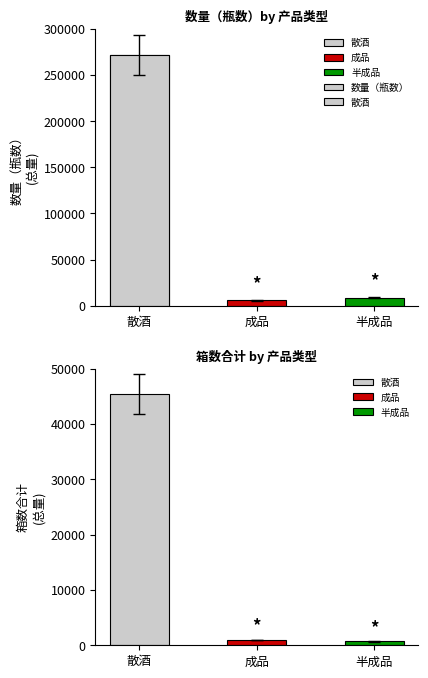

How many data points are less than 8580?

1